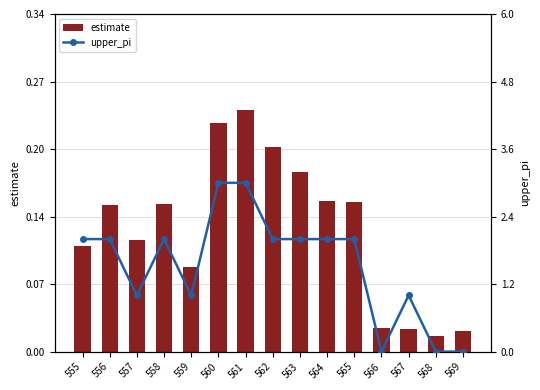

The upper_pi series shows 2.9 at 555. True or false?

False